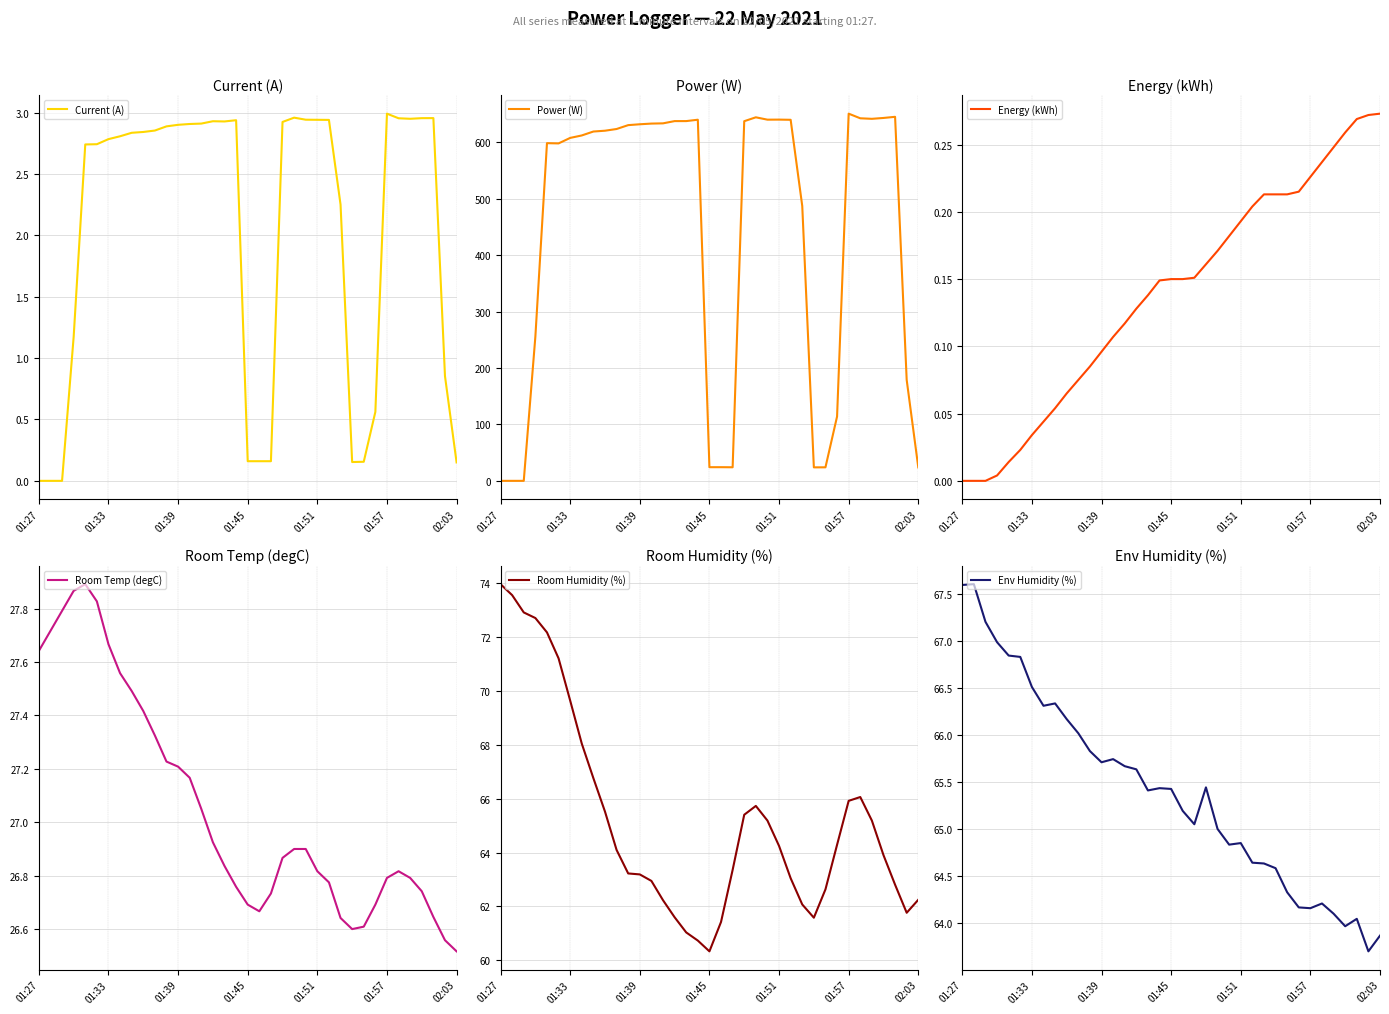

True or false: Current (A) has a value of 0.9 at 01:39.

False